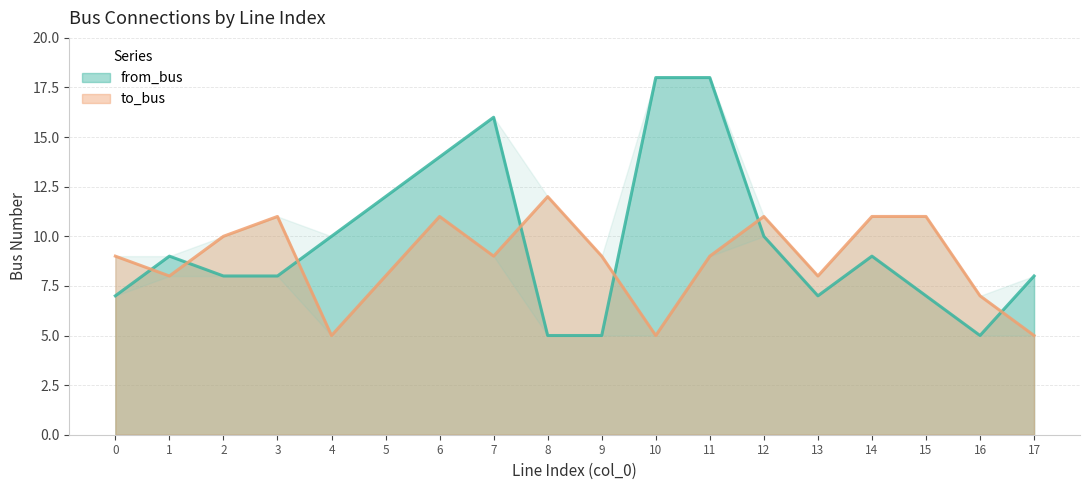

Which label corresponds to the largest value in the chart?

10